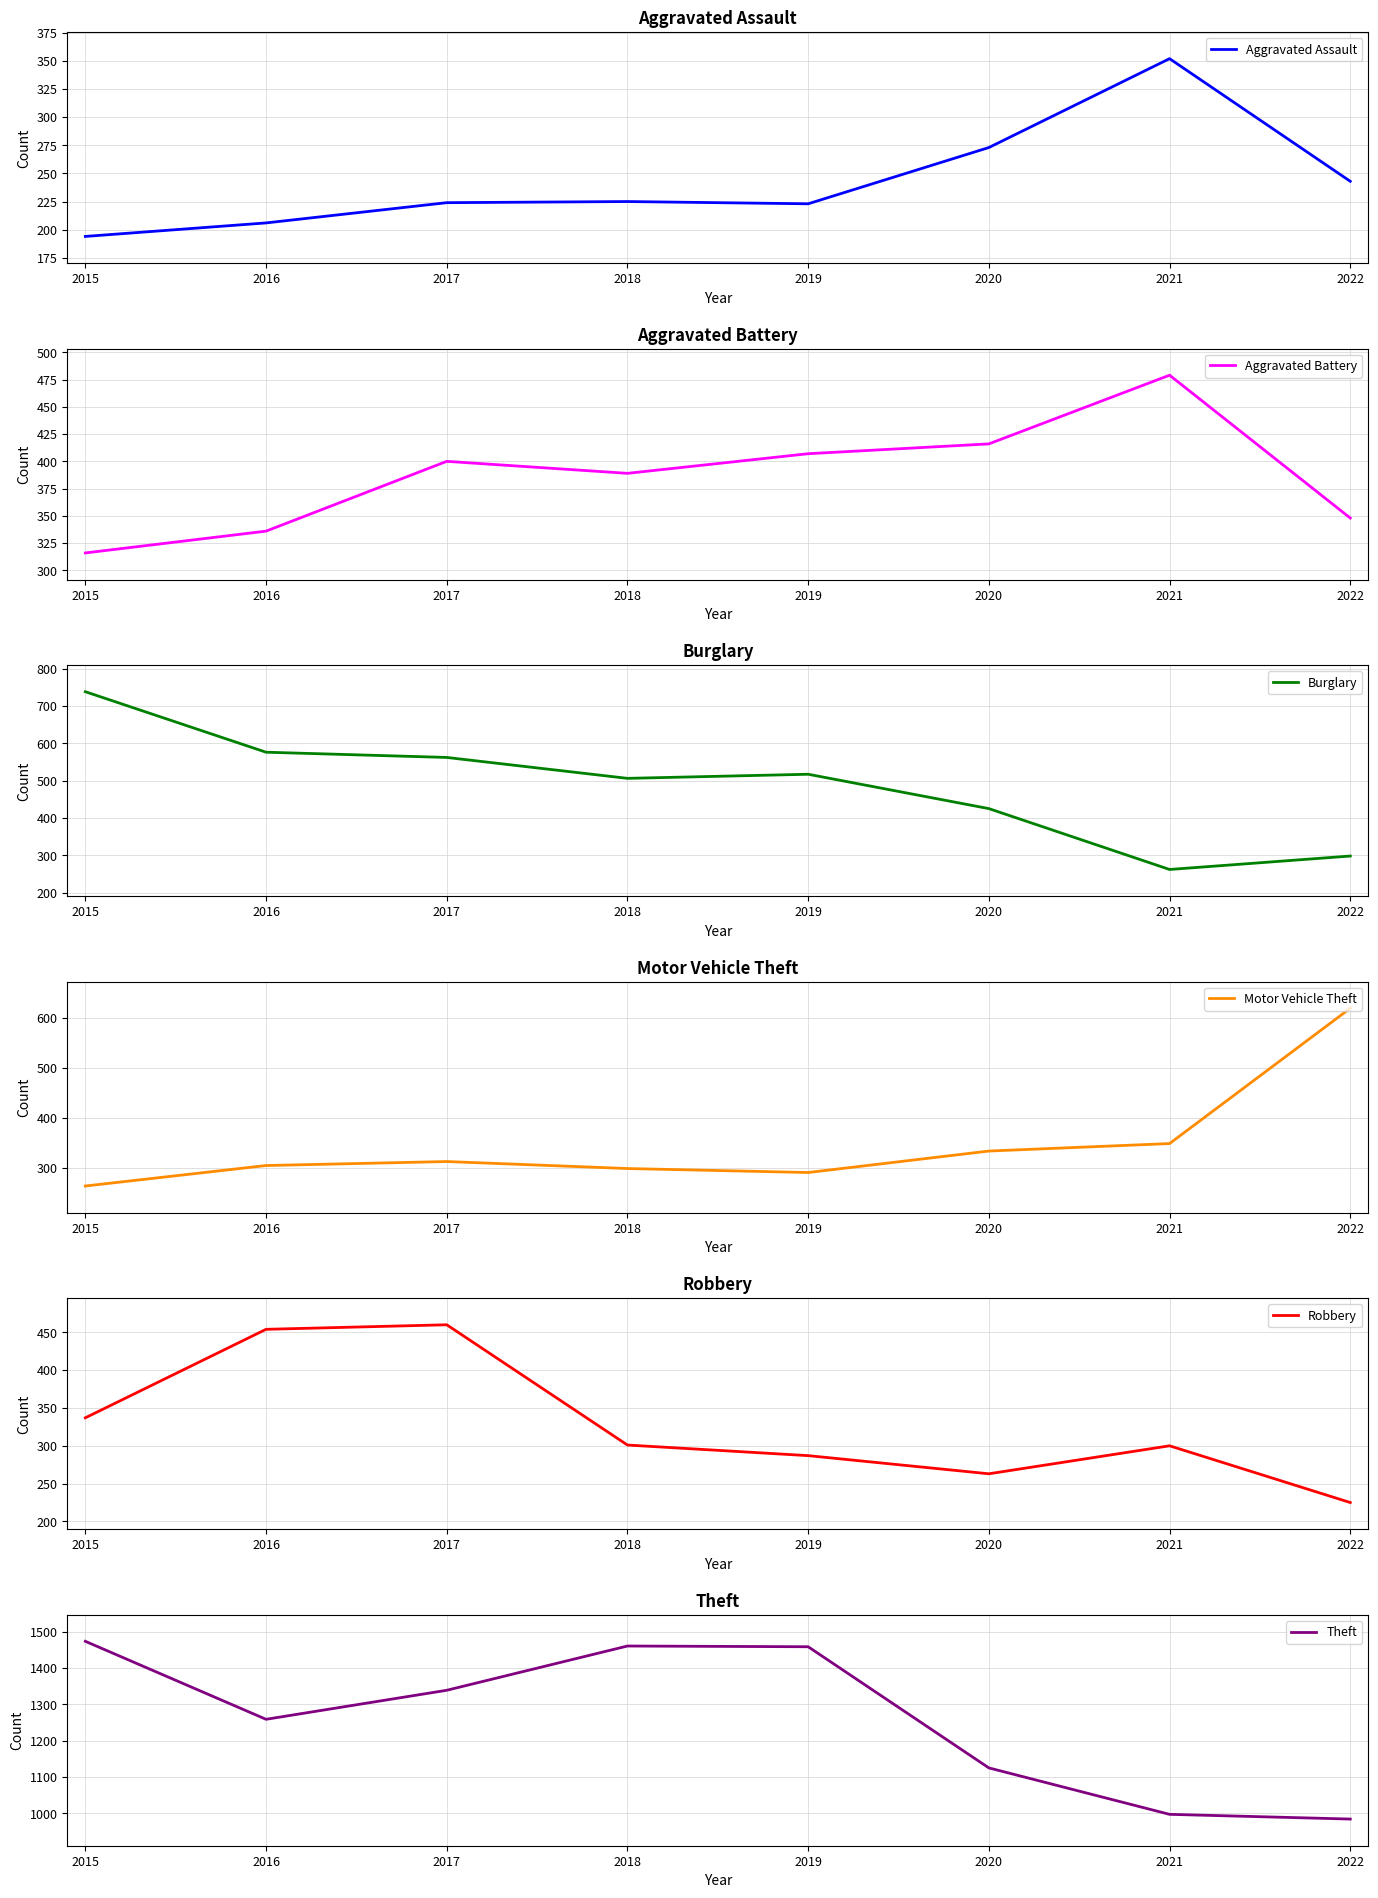

How many distinct data groups are displayed?

6